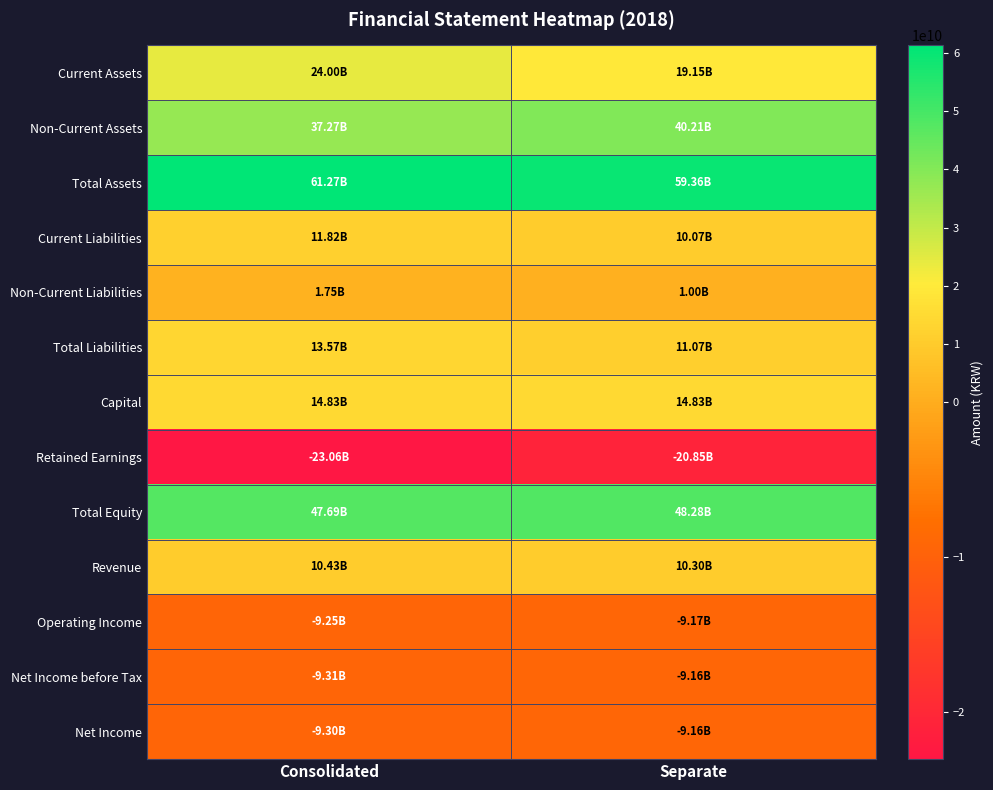

What is the total value across all series at Consolidated?

171726516086